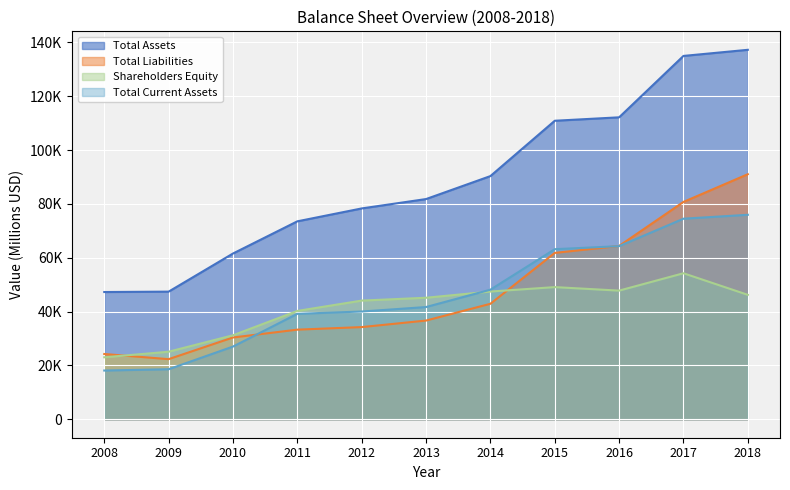

Reading left to right, transcribe all the data shown in this chart.

Total Assets: 47268	47416	61578	73535	78327	81812	90344	110903	112180	134991	137264
Total Liabilities: 24243	22326	30379	33290	34240	36667	42897	61805	64390	80745	91040
Shareholders Equity: 23025	25090	31199	40245	44087	45145	47447	49098	47790	54246	46224
Total Current Assets: 18103	18581	27004	39174	40023	41692	48138	63183	64313	74515	75964